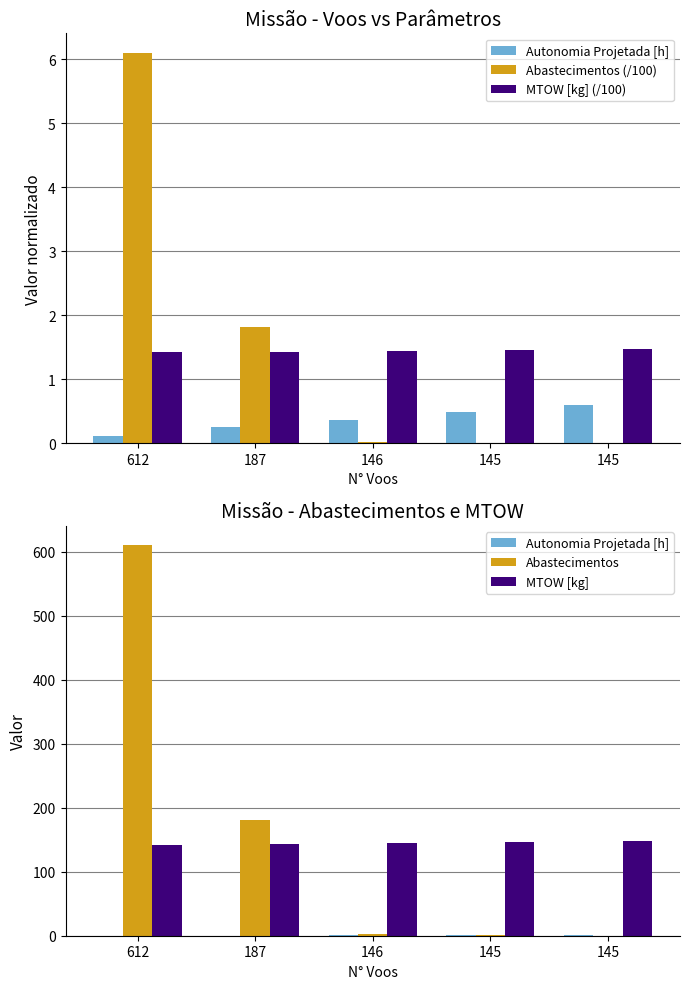

How many groups of bars are there?

5